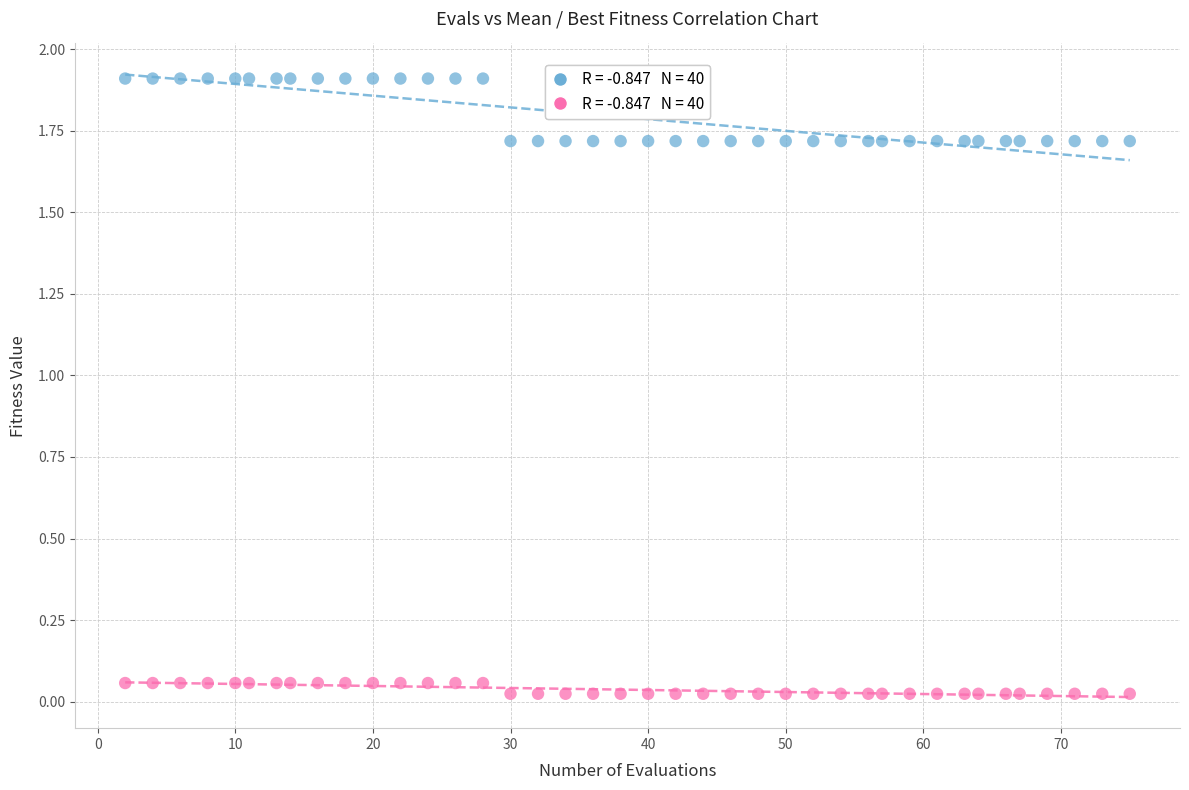

Across all data points, what is the range of Y values (max minus min)?

1.9